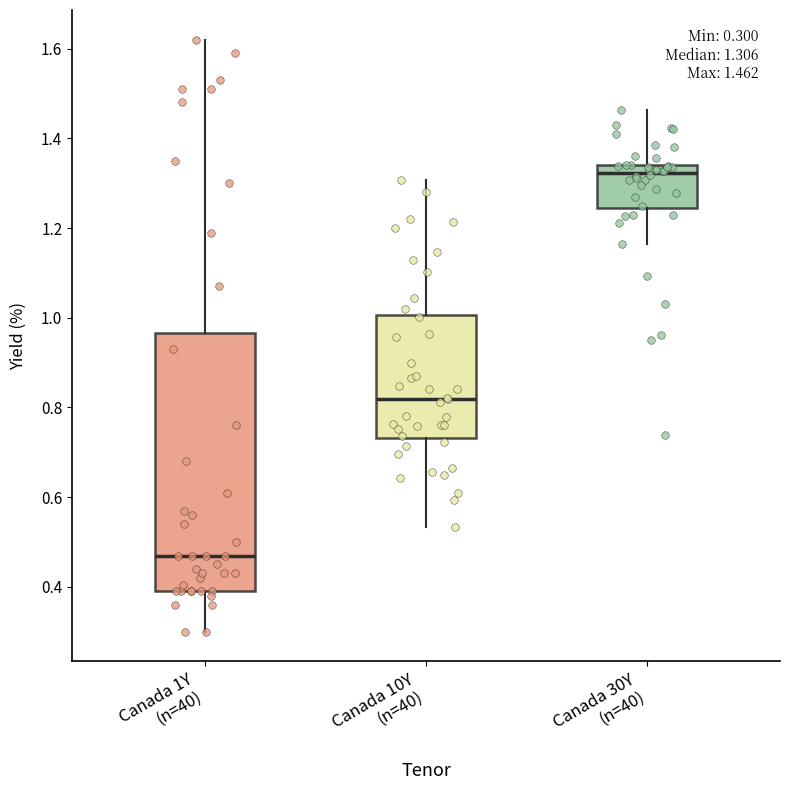

Which box's median line is the lowest?

Canada 1Y (n=40)